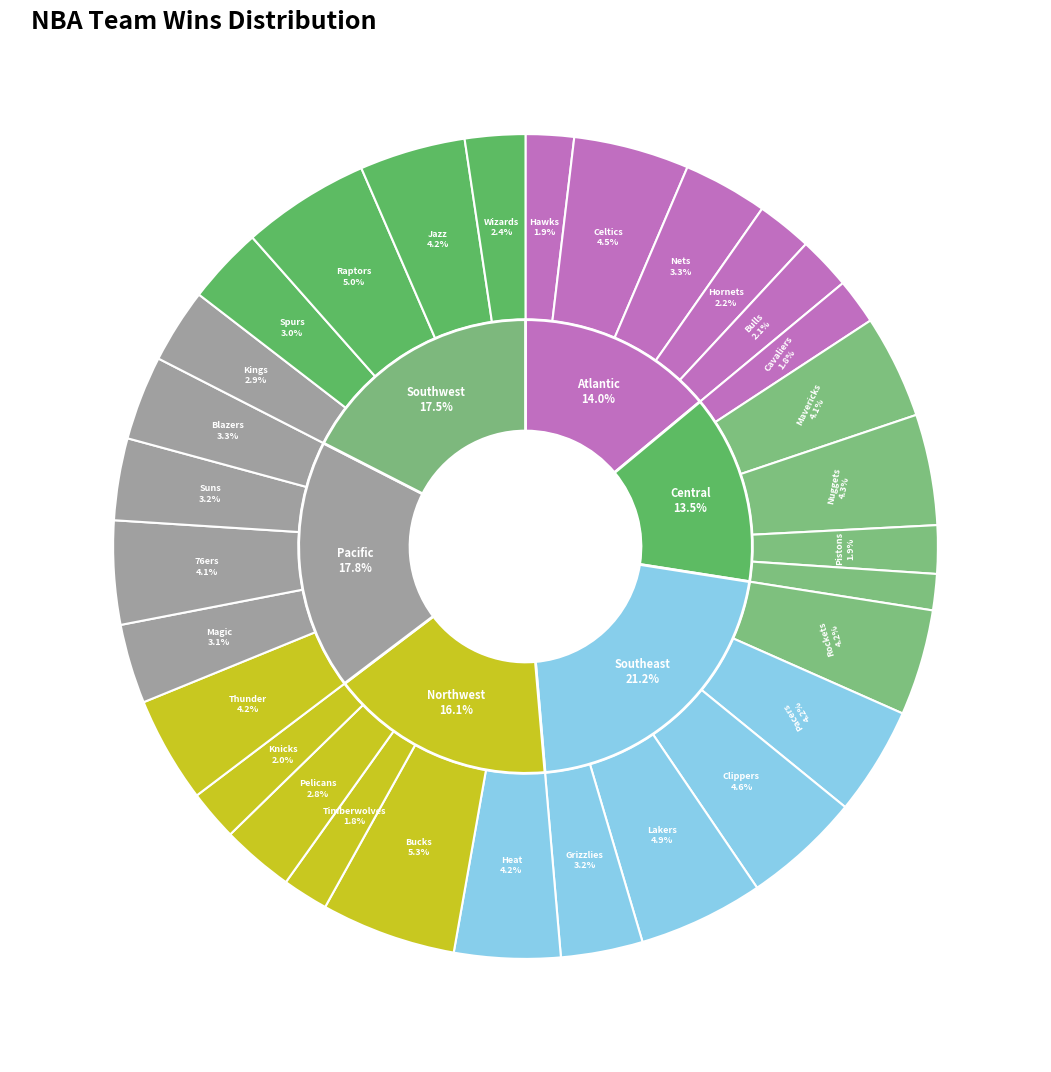

What is the largest slice in the pie chart?

Milwaukee Bucks